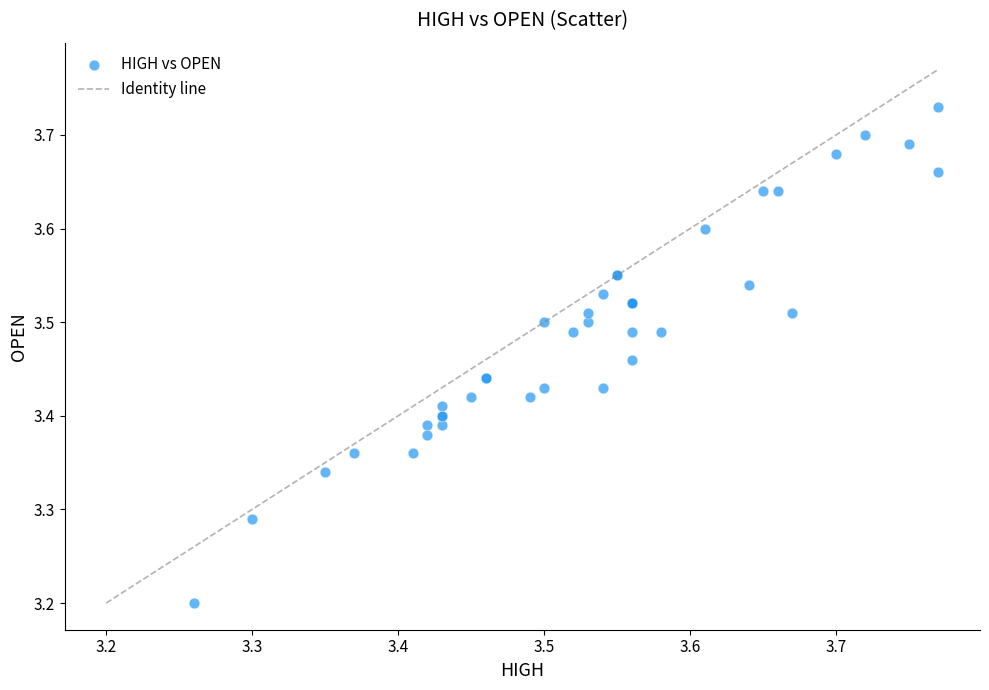

What Y value in the scatter plot is closest to 3?

3.2